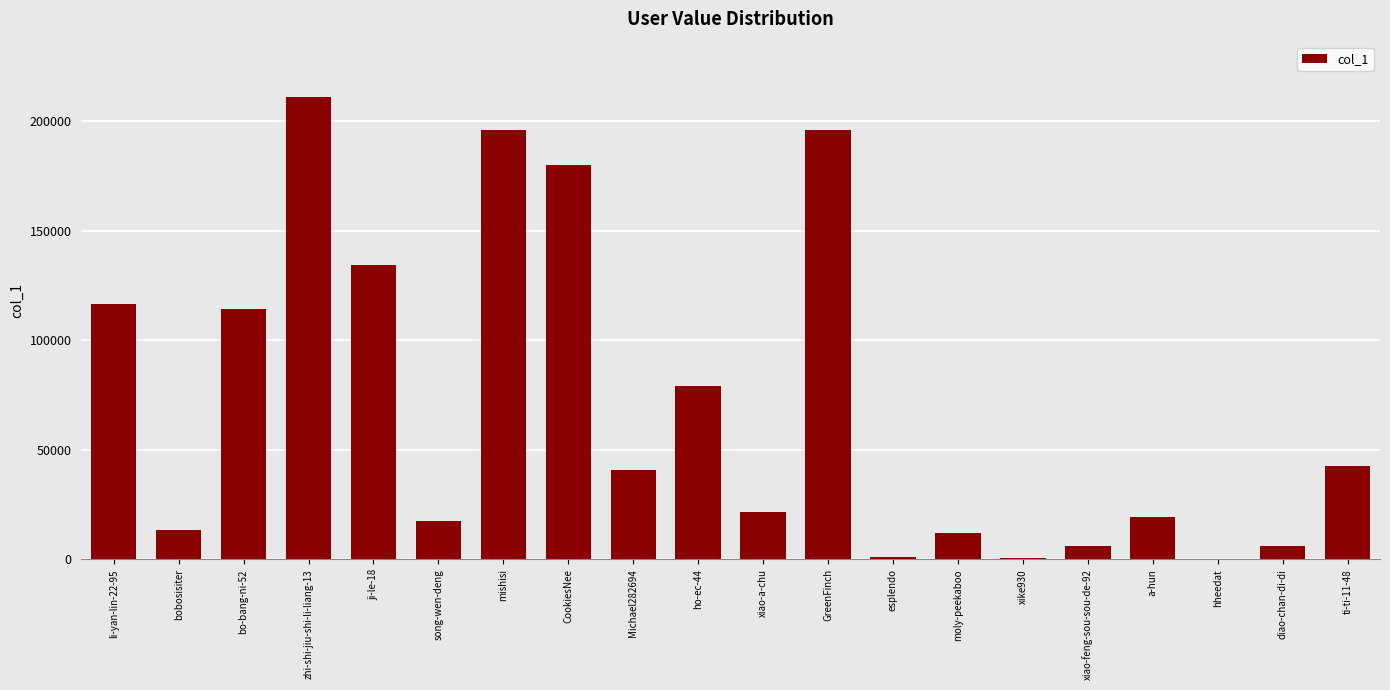

What is the sum of all values?

1409259